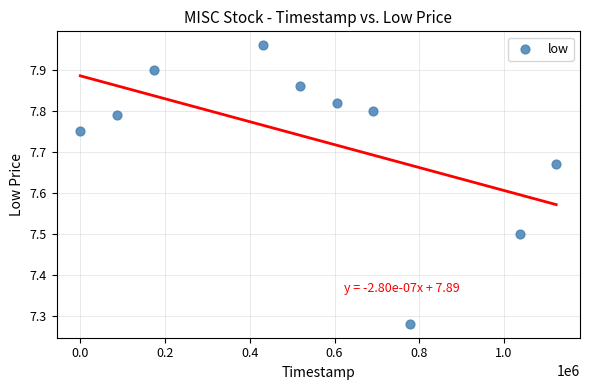

What is the average X value?

544320.0